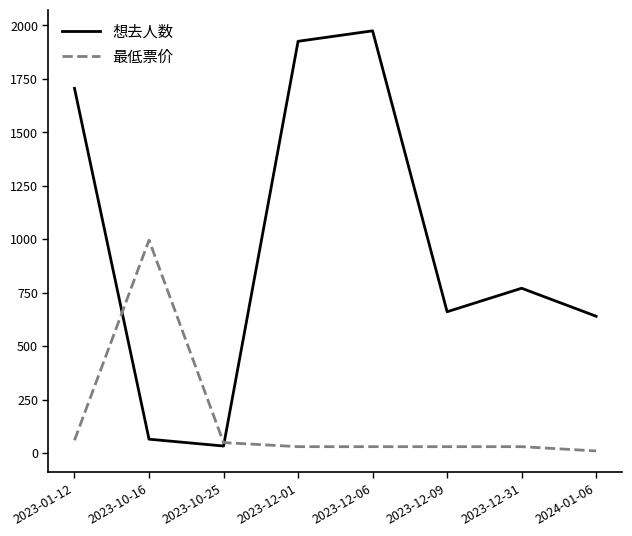

What position from the right is 2023-12-01?

5